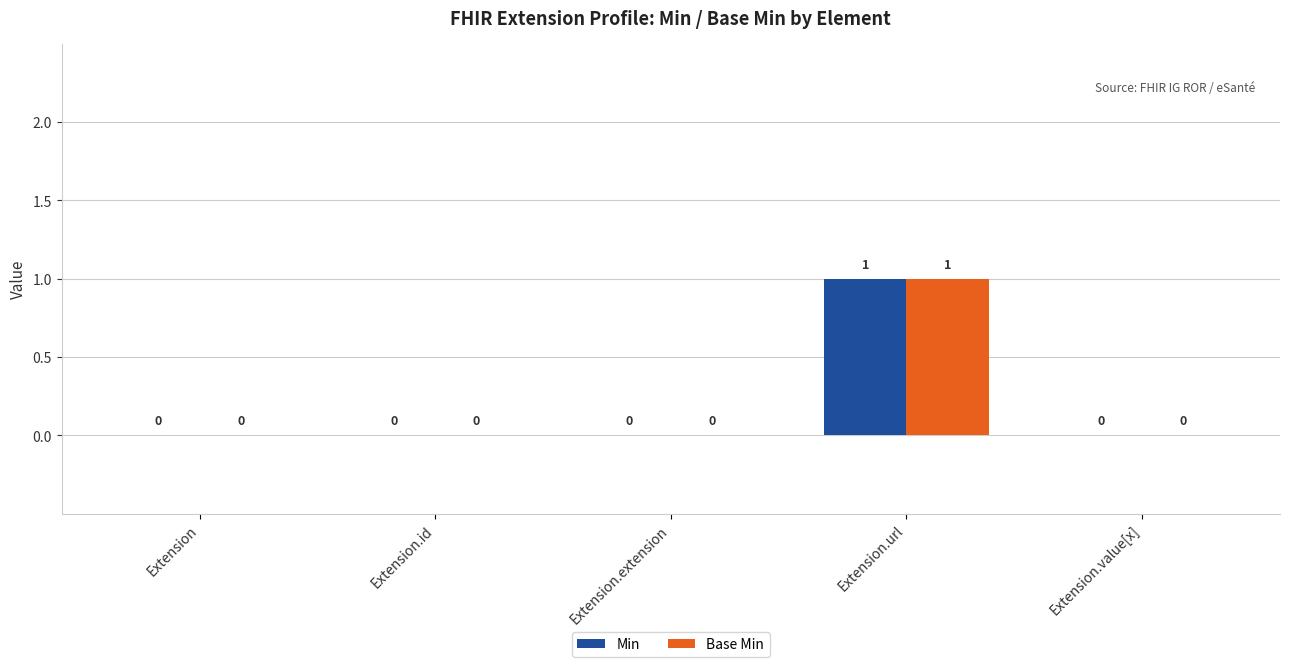

Reading left to right, transcribe all the data shown in this chart.

Min: 0	0	0	1	0
Base Min: 0	0	0	1	0